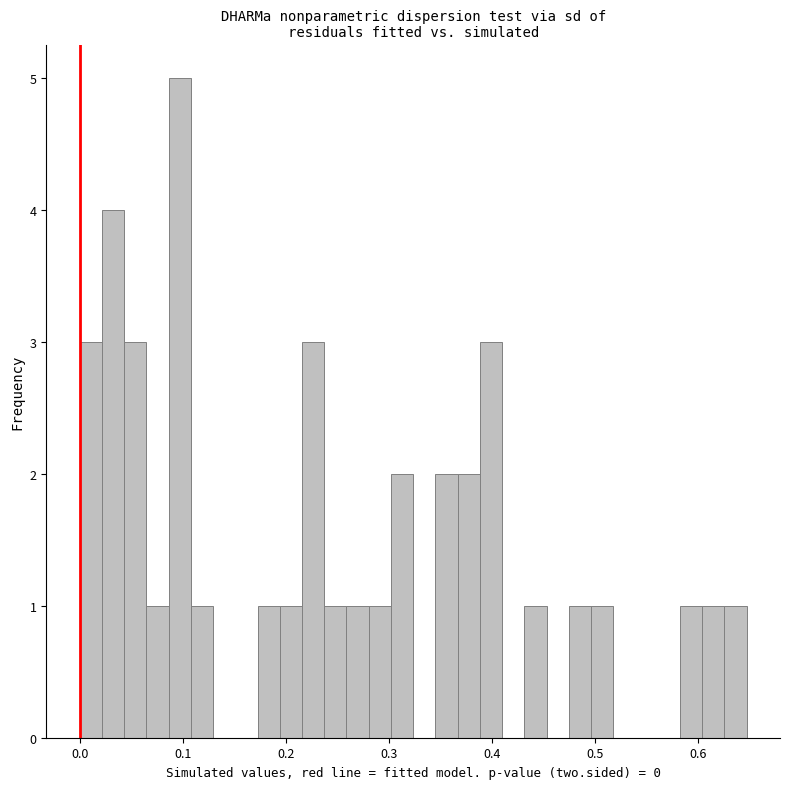

Around what value on the x-axis is the tallest bar? Give the approximate position of its centre, as read against the axis.

0.10